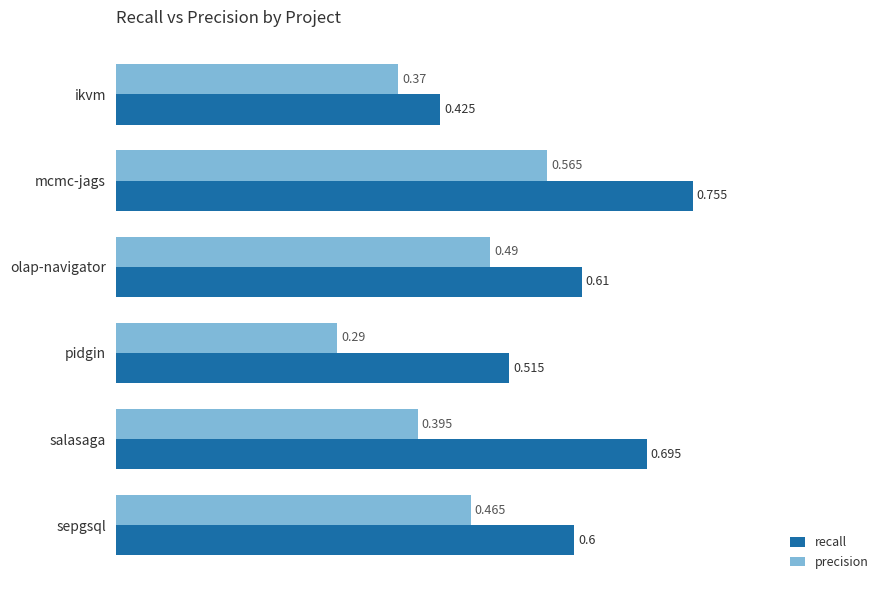

Which category has the highest value in the precision series?

mcmc-jags